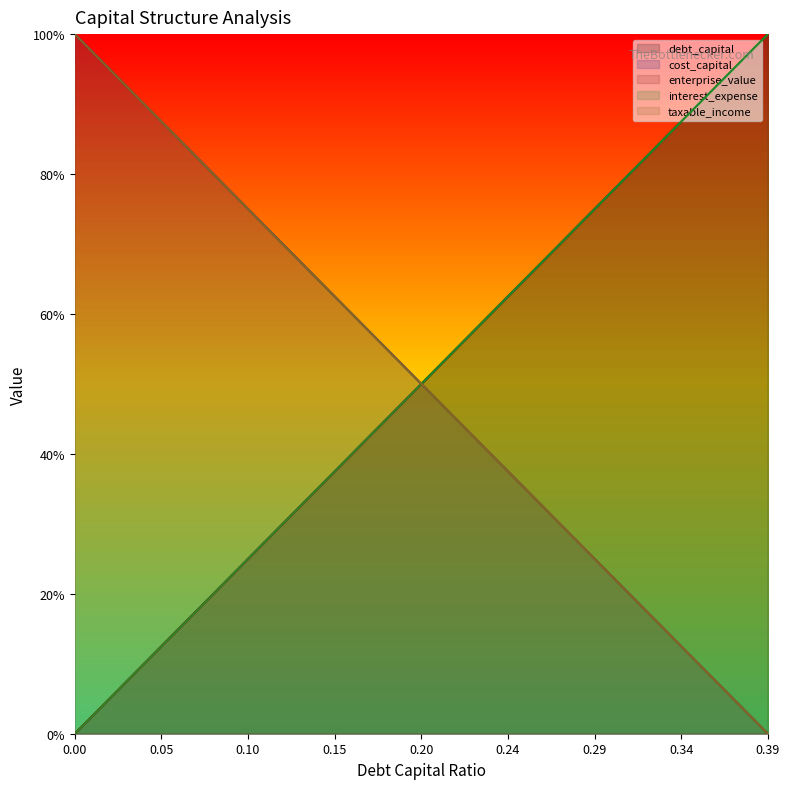

Is it true that taxable_income equals 0.3 at 0.08?

False